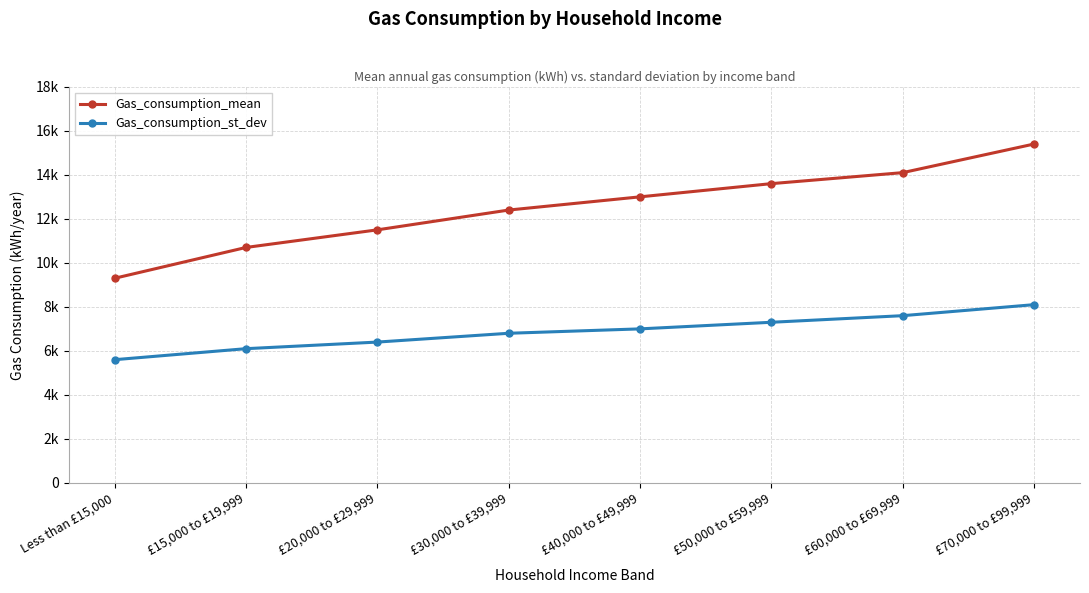

What is the smallest value displayed?

5600